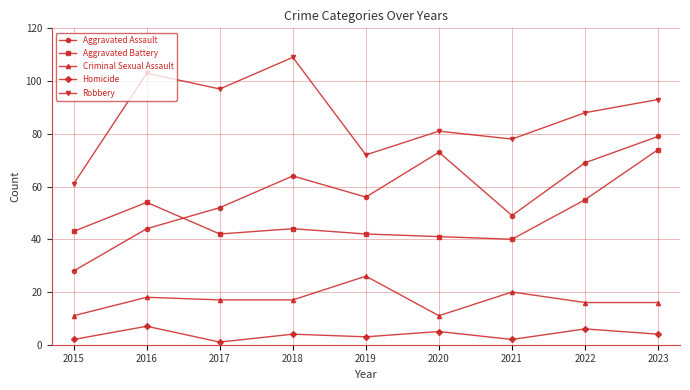

Rank the categories by Robbery value from highest to lowest.

2018, 2016, 2017, 2023, 2022, 2020, 2021, 2019, 2015